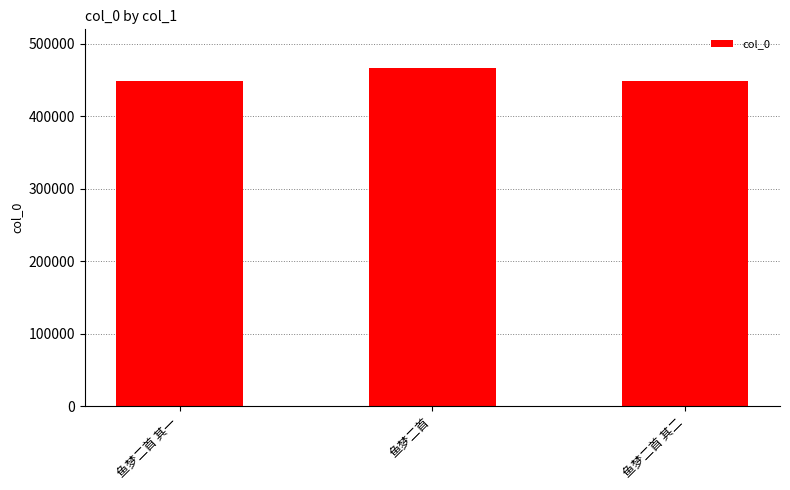

What is the value of the 2nd bar from the left?

467030